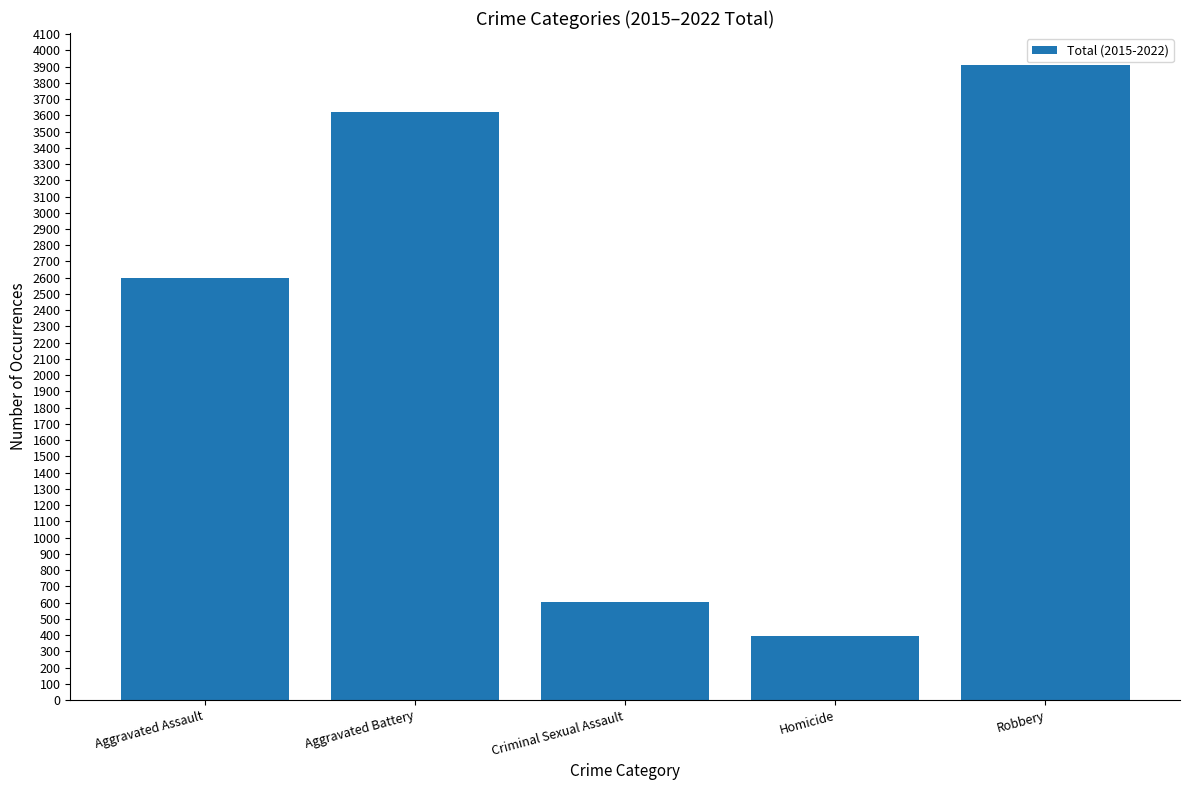

How many data points are less than 2599?

2